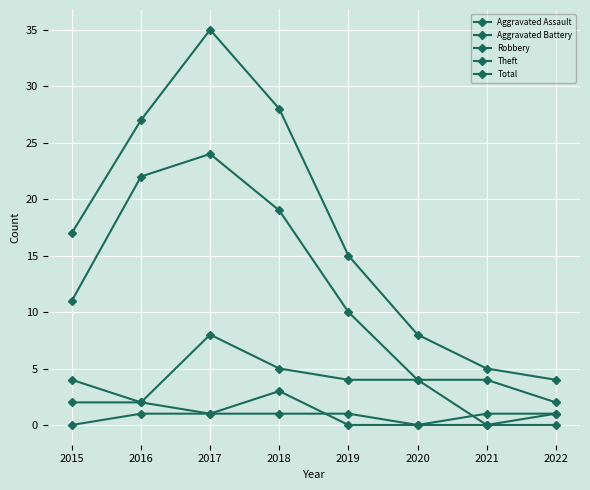

What is the total value across all series at 2020?

16